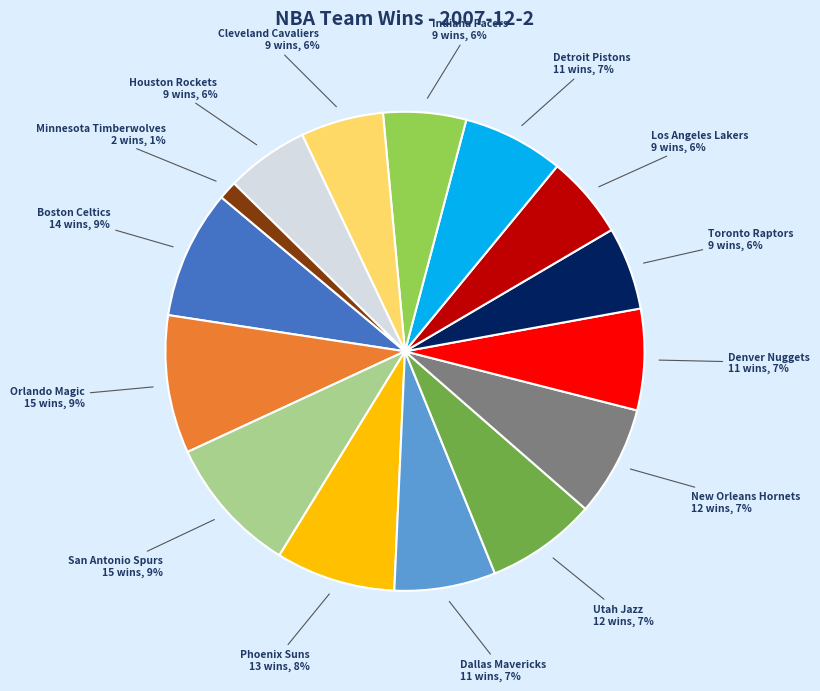

To the nearest percent, what is the average slice percentage?

7%